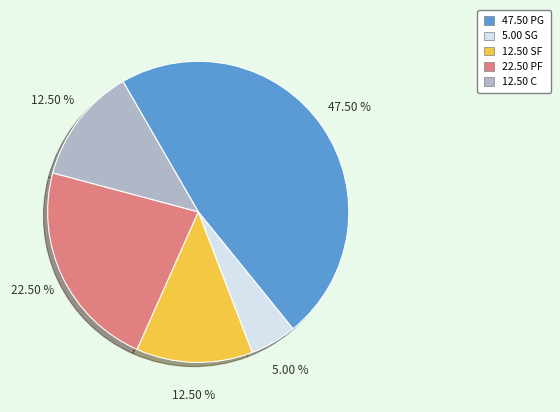

Is there a majority slice in this chart?

No